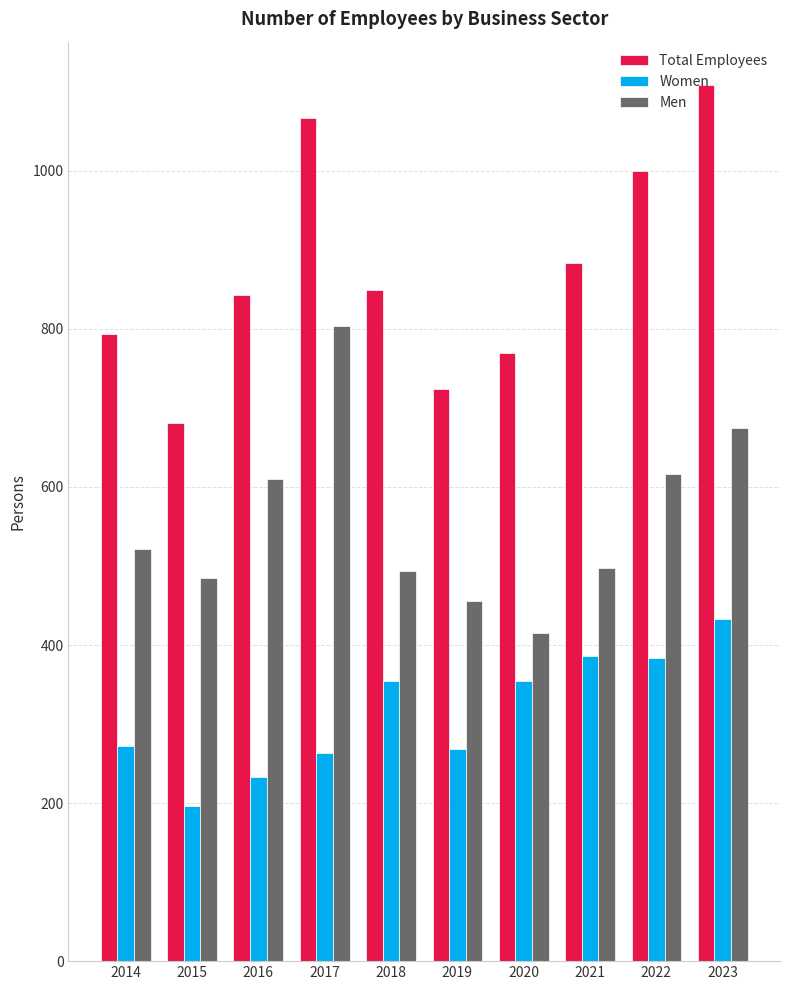

What is the difference between the highest and lowest values at 2019?

455.2